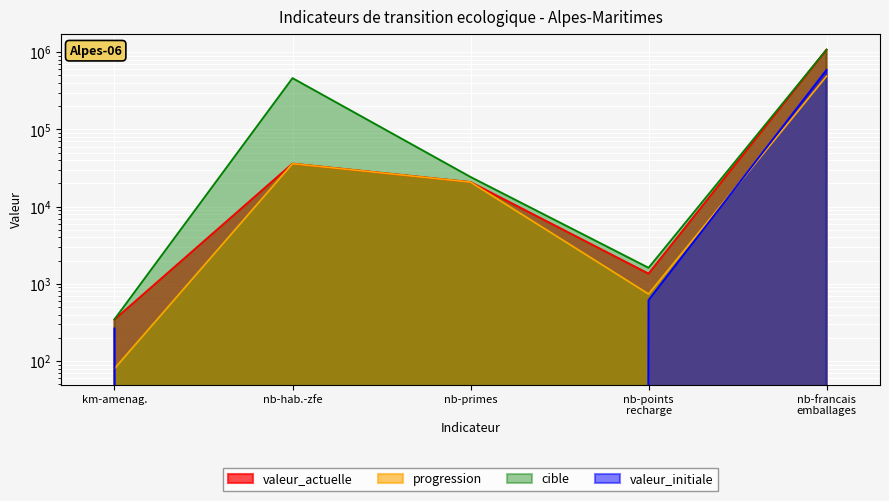

True or false: valeur_actuelle and progression cross at least once.

False